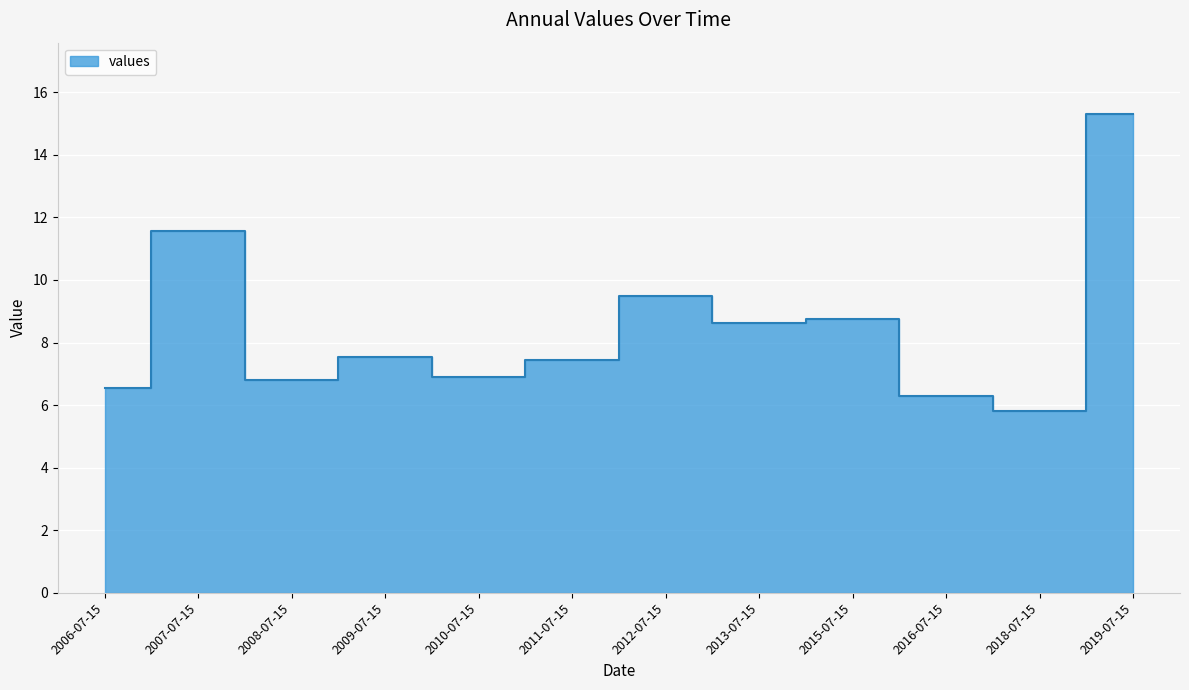

Read the value at 2010-07-15.

6.9